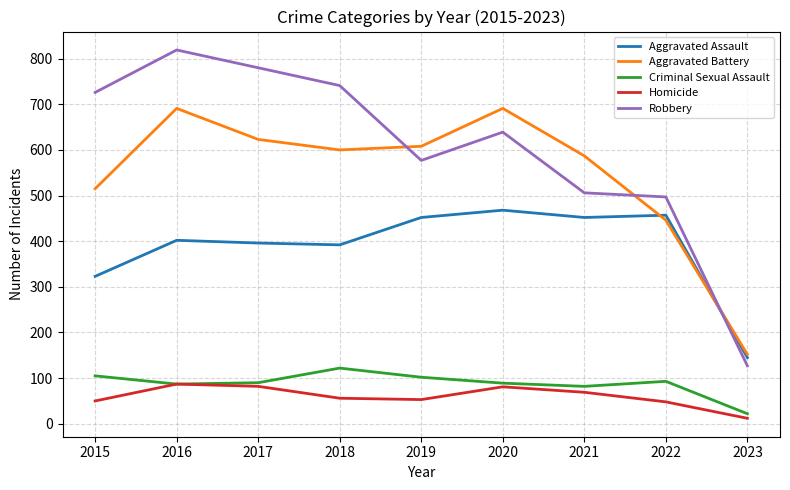

Which series changed the most between 2015 and 2021?

Robbery